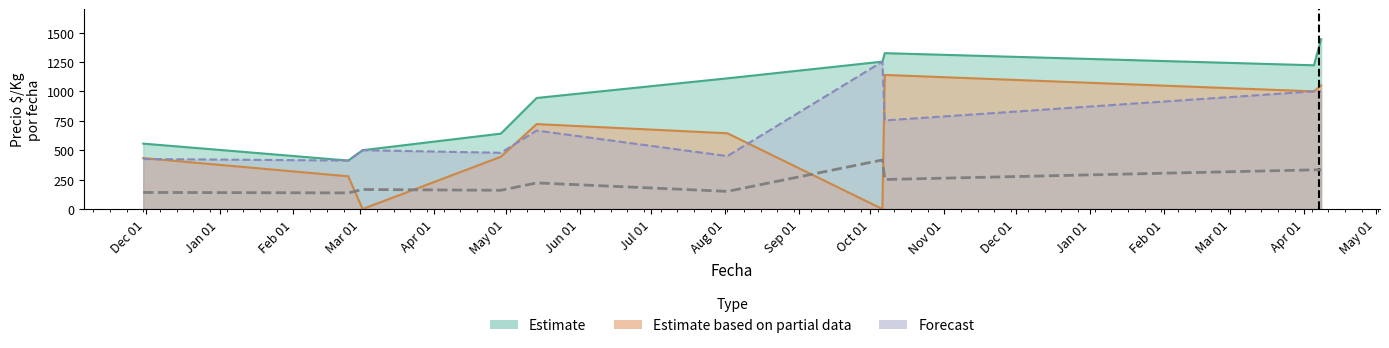

Which series has the largest total across all categories?

Estimate